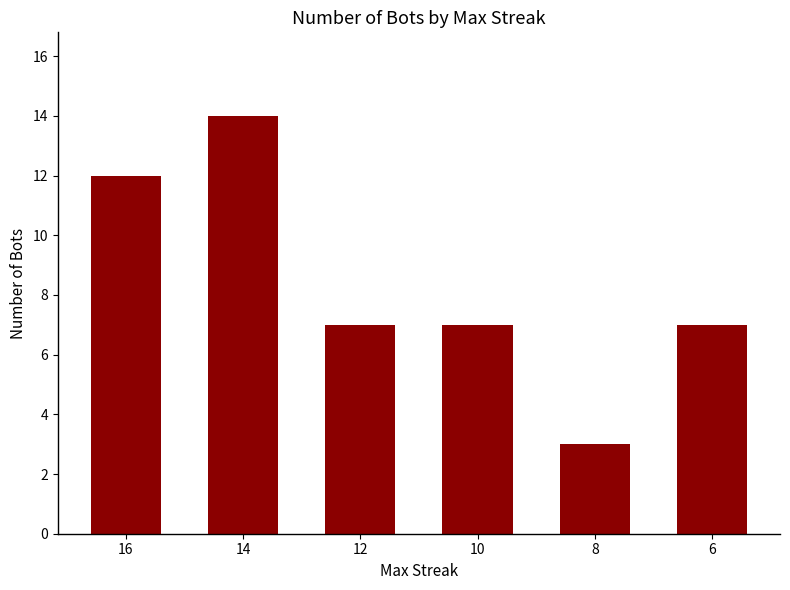

What is the sum of the values at 14 and 12?

21